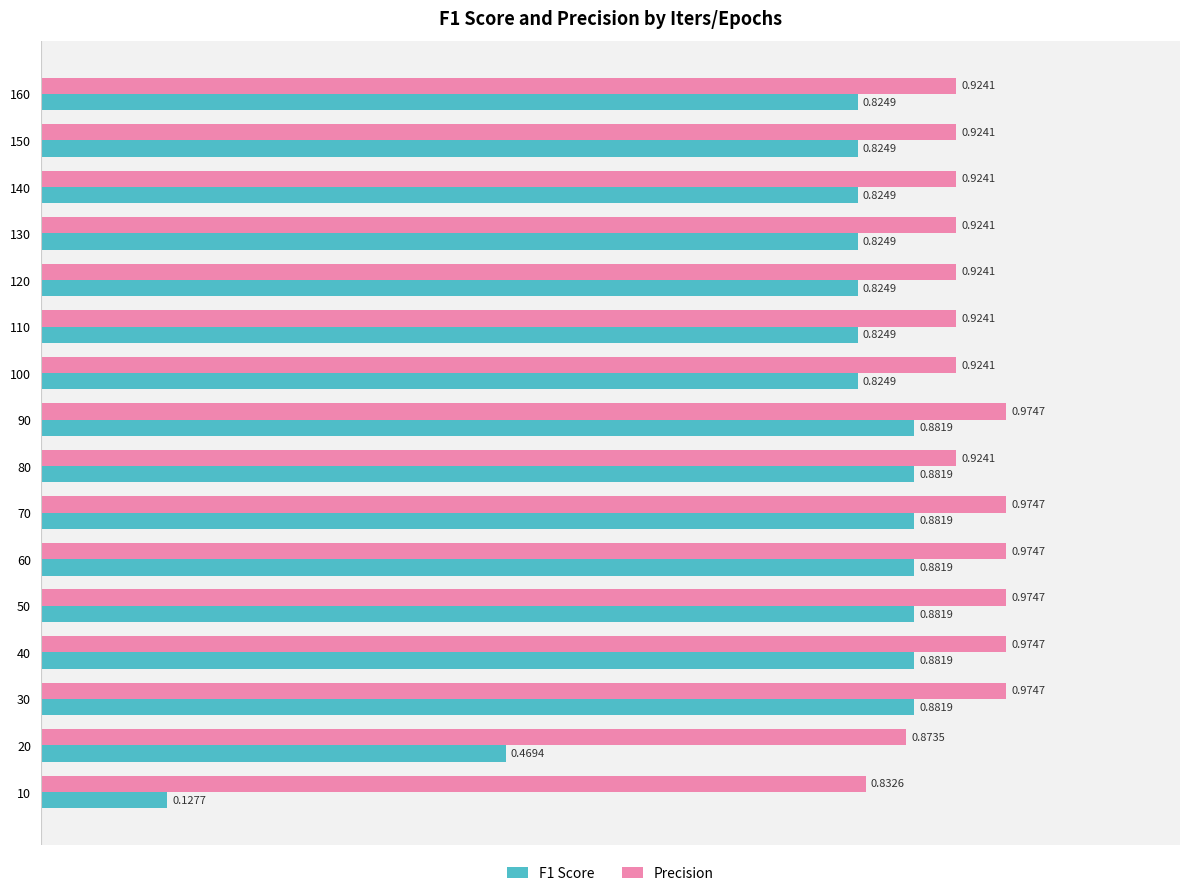

What is the sum of all F1 Score values?

12.5